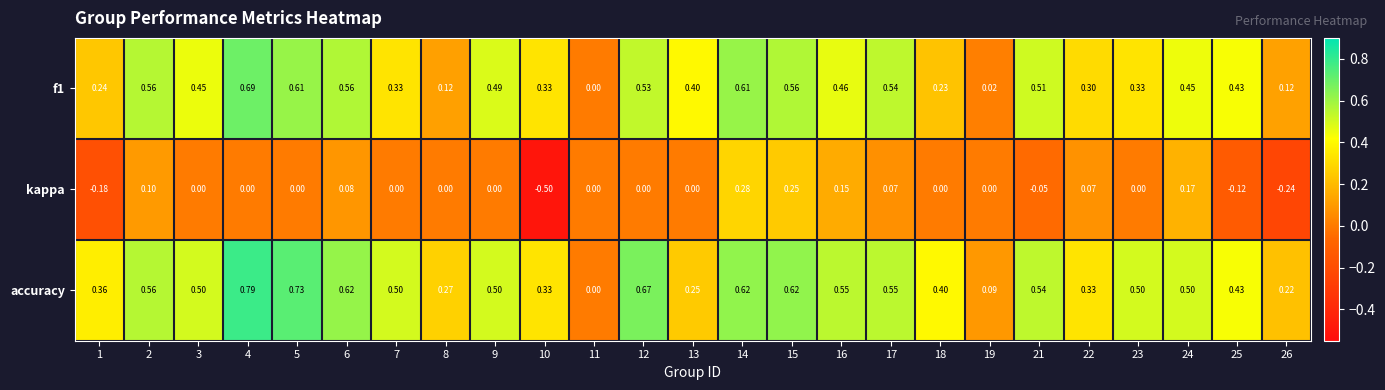

How many distinct data groups are displayed?

3